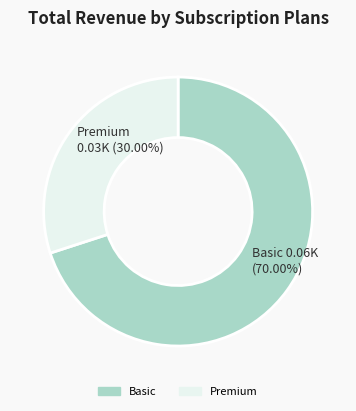

To the nearest percent, what is the average slice percentage?

50%